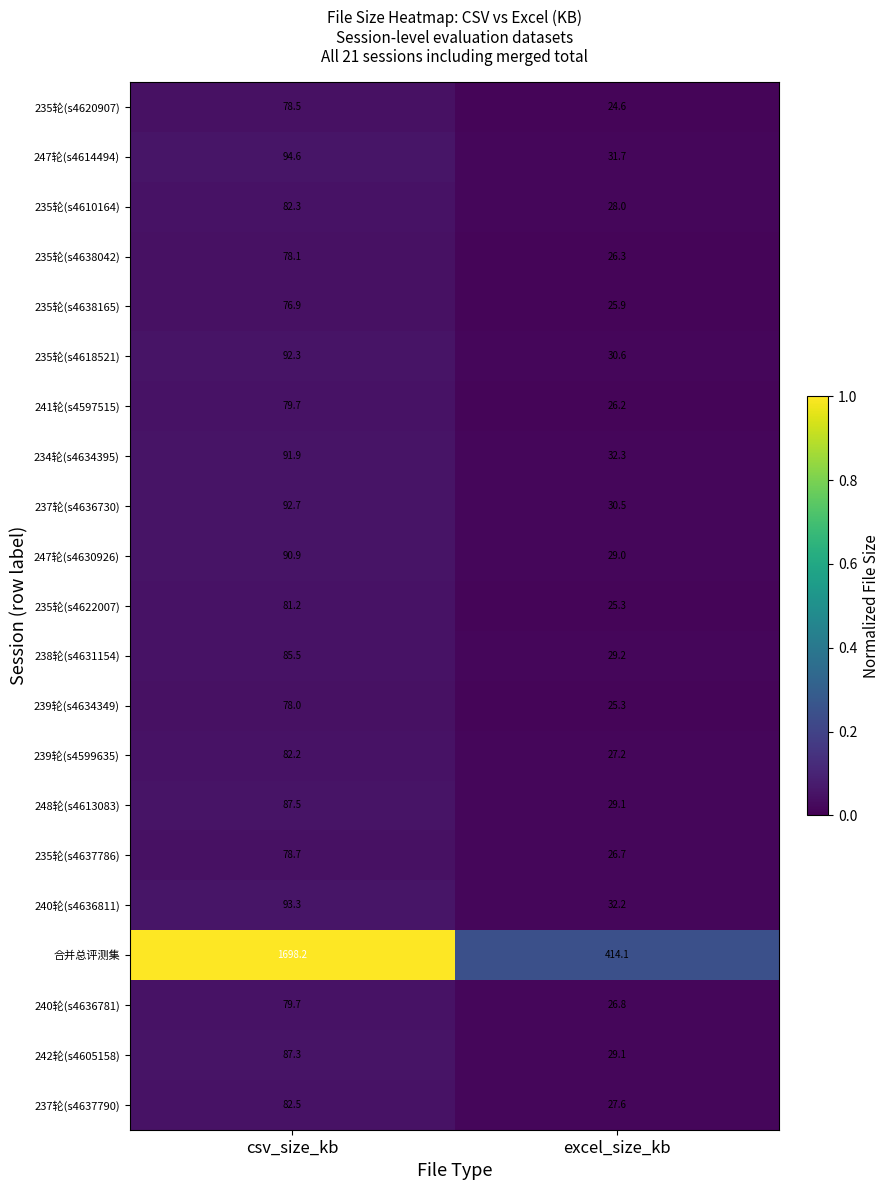

List the labels in order of 238轮(s4631154) value, smallest first.

excel_size_kb, csv_size_kb